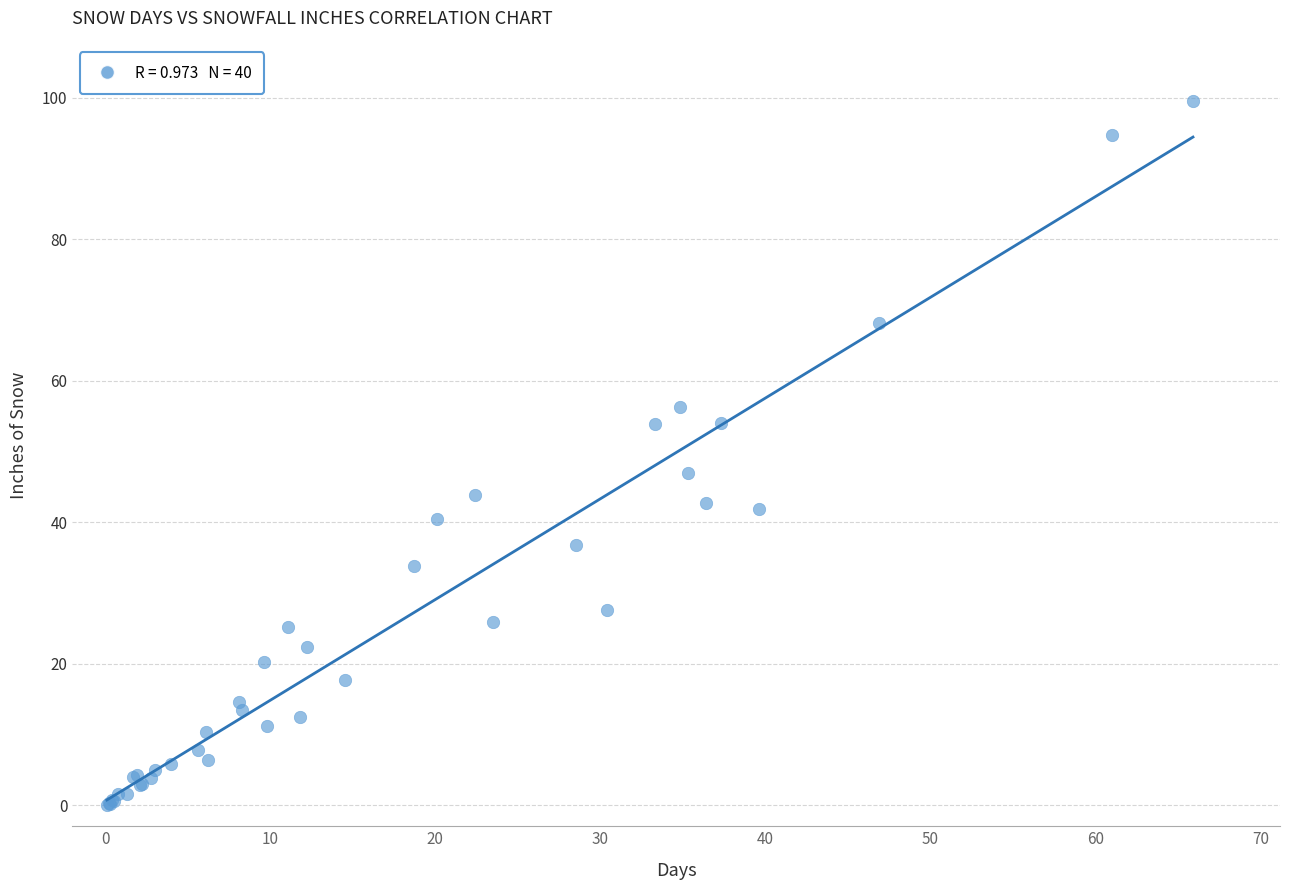

What Y value in the scatter plot is closest to 49?

46.9